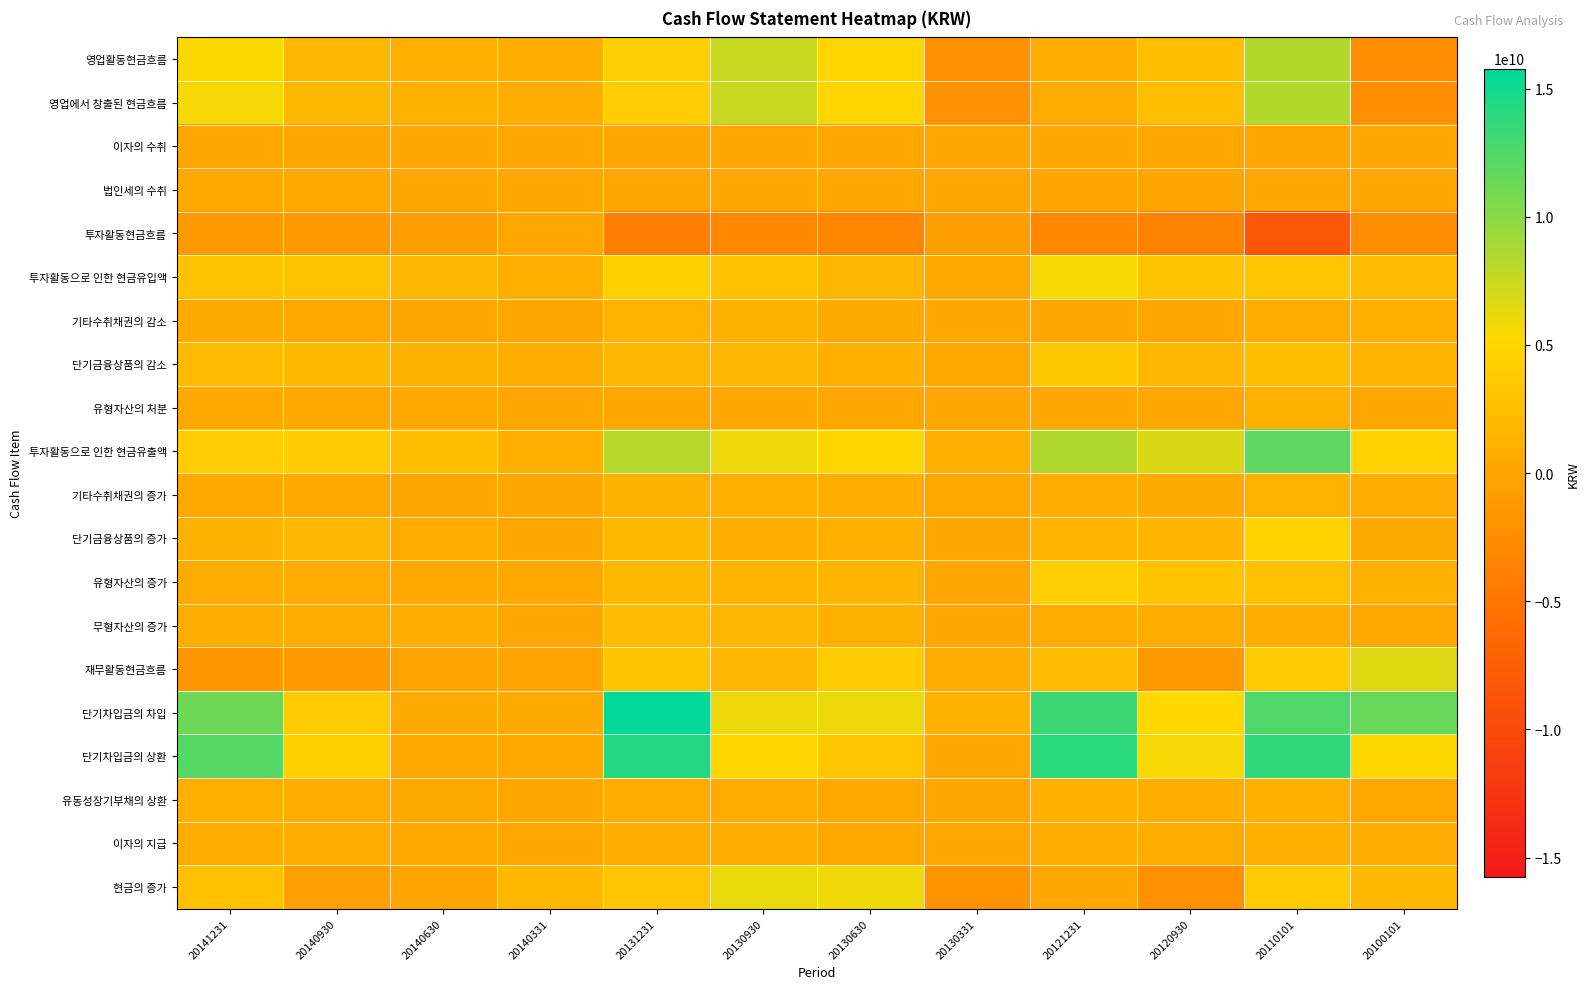

Reading left to right, transcribe all the data shown in this chart.

영업활동현금흐름: 20141231=5394483703	20140930=1710134628	20140630=951747467	20140331=779399870	20131231=4140200870	20130930=7555180356	20130630=4919743949	20130331=-1988372807	20121231=857583866	20120930=2592800696	20110101=8410797625	20100101=-2300065103
영업에서 창출된 현금흐름: 20141231=5654252142	20140930=1909544969	20140630=1087076670	20140331=818946734	20131231=4096435164	20130930=7464814176	20130630=4868622007	20130331=-2005931219	20121231=679015517	20120930=2496321590	20110101=8376646863	20100101=-2404935804
이자의 수취: 20141231=152897445	20140930=116498446	20140630=75217446	20140331=60309167	20131231=145705997	20130930=124607268	20130630=68088720	20130331=40197603	20121231=164776578	20120930=73790022	20110101=120590956	20100101=124809941
법인세의 수취: 20141231=412665884	20140930=315908787	20140630=210546649	20140331=99856031	20131231=101940291	20130930=34241088	20130630=16966778	20130331=22639191	20121231=-13791771	20120930=-22689084	20110101=86440194	20100101=19939240
투자활동현금흐름: 20141231=-1133931815	20140930=-1068216140	20140630=-789060099	20140331=49829241	20131231=-3928332178	20130930=-3025263052	20130630=-3177504667	20130331=-692404351	20121231=-3046539031	20120930=-3545329057	20110101=-8460847084	20100101=-2331186161
투자활동으로 인한 현금유입액: 20141231=2961103069	20140930=2901490289	20140630=1702276910	20140331=1003685430	20131231=4381119030	20130930=2848679137	20130630=1753223187	20130331=327592837	20121231=5486222597	20120930=3192609737	20110101=3392829177	20100101=2248080580
기타수취채권의 감소: 20141231=462897440	20140930=256061600	20140630=236284600	20140331=54786000	20131231=1443698523	20130930=1156789400	20130630=512359000	20130331=36396800	20121231=179772000	20120930=123603800	20110101=627482477	20100101=967562609
단기금융상품의 감소: 20141231=2216011300	20140930=1856826280	20140630=1207782810	20140331=703713850	20131231=1724220507	20130930=1691889737	20130630=970864187	20130331=291196037	20121231=3720000000	20120930=1720000000	20110101=2614734370	20100101=1262922000
유형자산의 처분: 20141231=258617129	20140930=258602409	20140630=258209500	20140331=245185580	20131231=0	20130930=0	20130630=0	20130331=0	20121231=7340910	20120930=2250000	20110101=1172775000	20100101=216080000
투자활동으로 인한 현금유출액: 20141231=4095034884	20140930=3969706429	20140630=2491337009	20140331=953856189	20131231=8309451208	20130930=5873942189	20130630=4930727854	20130331=1019997188	20121231=8532761628	20120930=6737938794	20110101=11853676261	20100101=4579266741
기타수취채권의 증가: 20141231=277979840	20140930=269700000	20140630=172700000	20140331=51000000	20131231=1056477000	20130930=956650000	20130630=800400000	20130331=328100000	20121231=796167904	20120930=546611904	20110101=1260646896	20100101=878624409
단기금융상품의 증가: 20141231=1198897050	20140930=1699712030	20140630=725668560	20140331=131000000	20131231=1932909270	20130930=695978500	20130630=941952950	20130331=85900000	20121231=1613014059	20120930=1538560309	20110101=4569000520	20100101=523625758
유형자산의 증가: 20141231=724811432	20140930=576857037	20140630=392170287	20140331=283768227	20131231=1907872288	20130930=1569690515	20130630=1486124131	20130331=205842411	20121231=4174245183	20120930=3126347313	20110101=2752785034	20100101=1088200148
무형자산의 증가: 20141231=870989762	20140930=775919762	20140630=751119762	20140331=236248762	20131231=2164995273	20130930=1745264997	20130630=1117731796	20130331=51975000	20121231=683574182	20120930=617798168	20110101=815709131	20100101=345879039
재무활동현금흐름: 20141231=-1556994110	20140930=-1138413024	20140630=-219453124	20140331=-172997452	20131231=3151607406	20130930=1685144546	20130630=4042820486	20130331=756361935	20121231=2435679320	20120930=-1239444764	20110101=3815040938	20100101=6528028072
단기차입금의 차입: 20141231=11179125170	20140930=3859911190	20140630=450621772	20140331=450621772	20131231=15776762400	20130930=6021761200	20130630=5995624200	20130331=1209430000	20121231=13240500000	20120930=5214529815	20110101=12493912109	20100101=11462757569
단기차입금의 상환: 20141231=12215362175	20140930=4326761754	20140630=417091500	20140331=417091500	20131231=14297418316	20130930=4839135599	20130630=3362471477	20130331=100000000	20121231=13896404736	20120930=5550112907	20110101=13703629602	20100101=5149470412
유동성장기부채의 상환: 20141231=986500000	20140930=727000000	20140630=549500000	20140331=140000000	20131231=836500000	20130930=577000000	20130630=399500000	20130331=140000000	20121231=981960000	20120930=722460000	20110101=965616532	20100101=299500000
이자의 지급: 20141231=795688339	20140930=613993694	20140630=418034285	20140331=206527724	20131231=854904851	20130930=673615859	20130630=420999164	20130331=213068065	20121231=868418874	20120930=555151672	20110101=967170517	20100101=906919085
현금의 증가: 20141231=2721881578	20140930=-504477407	20140630=-87897062	20140331=1799898048	20131231=3365983152	20130930=6130176389	20130630=5837315946	20130331=-1906303326	20121231=206358647	20120930=-2199190323	20110101=3776035379	20100101=1897815856